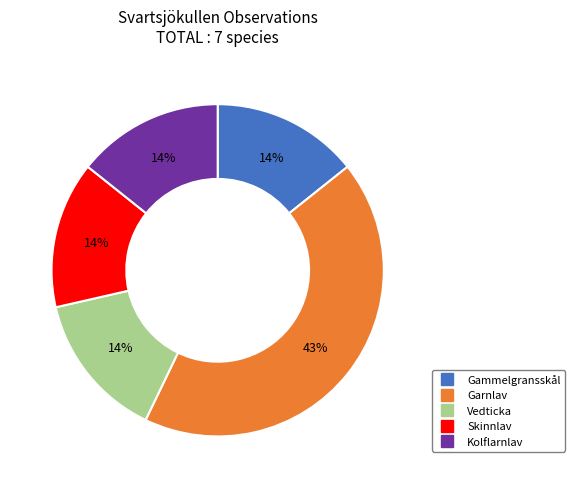

To the nearest percent, what is the difference between the largest and smallest slice percentages?

29%